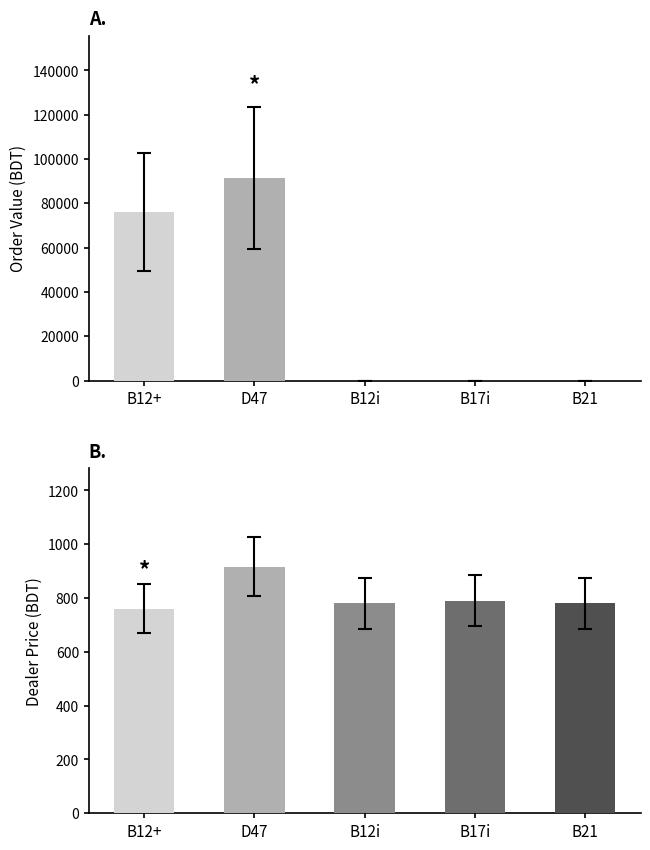

What value does the Dealer Price series have at B17i?

790.0